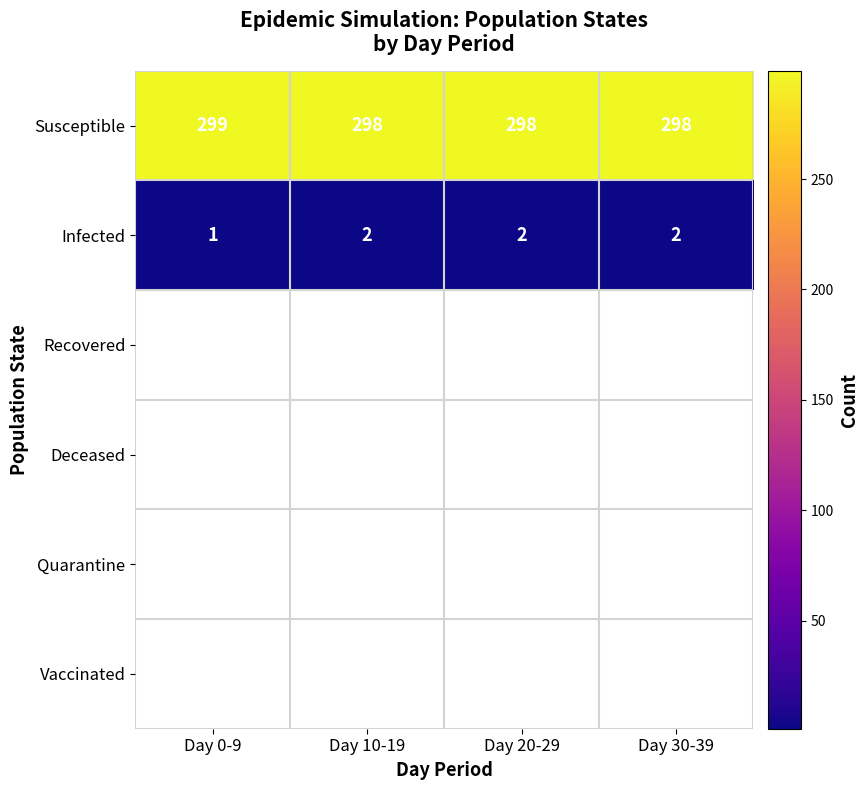

Is it true that Infected equals 2 at Day 20-29?

True